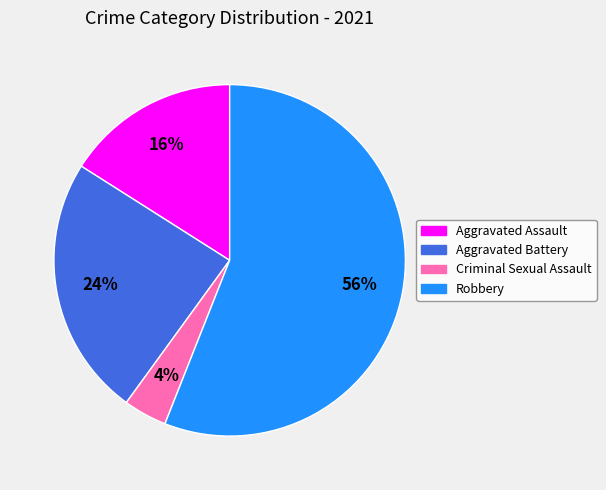

What percentage is the Criminal Sexual Assault slice, to the nearest percent?

4%